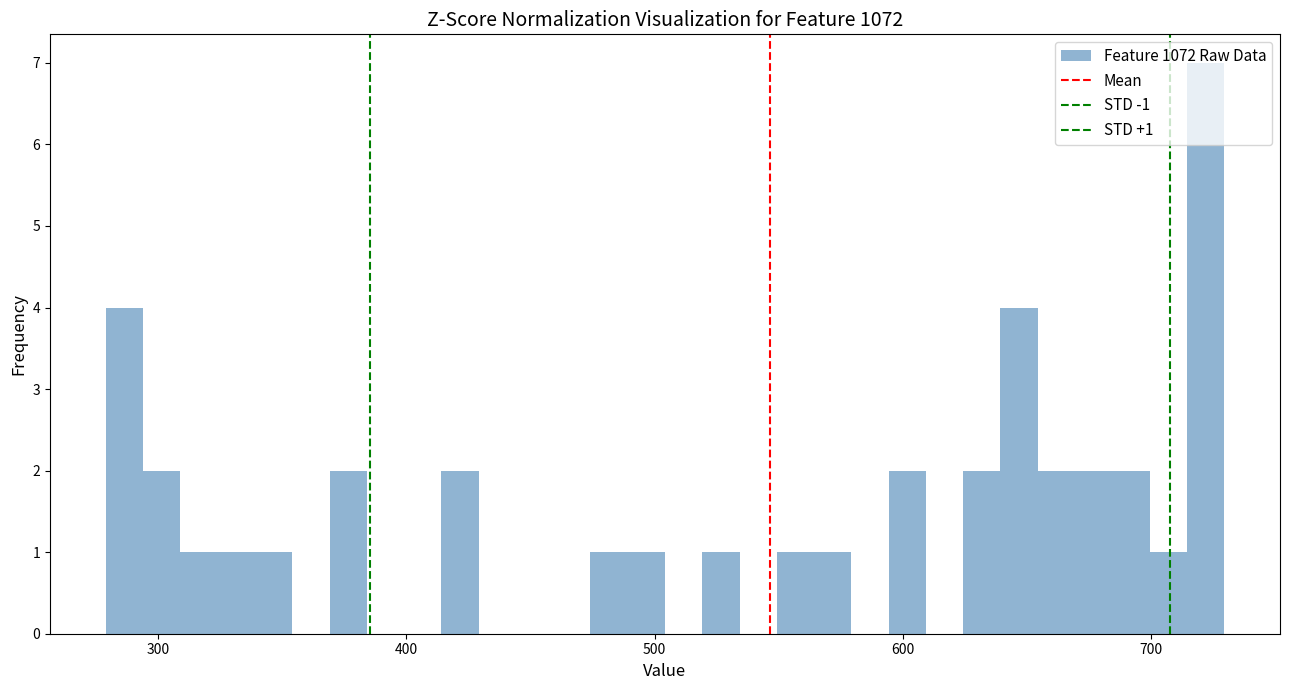

Read against the x-axis, roughly where is the centre of the tallest bar?

720